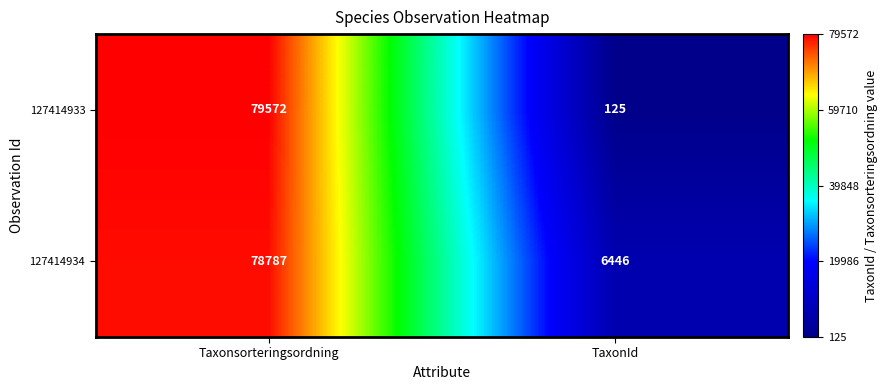

Where is 127414934 nearest to the value 42616?

TaxonId